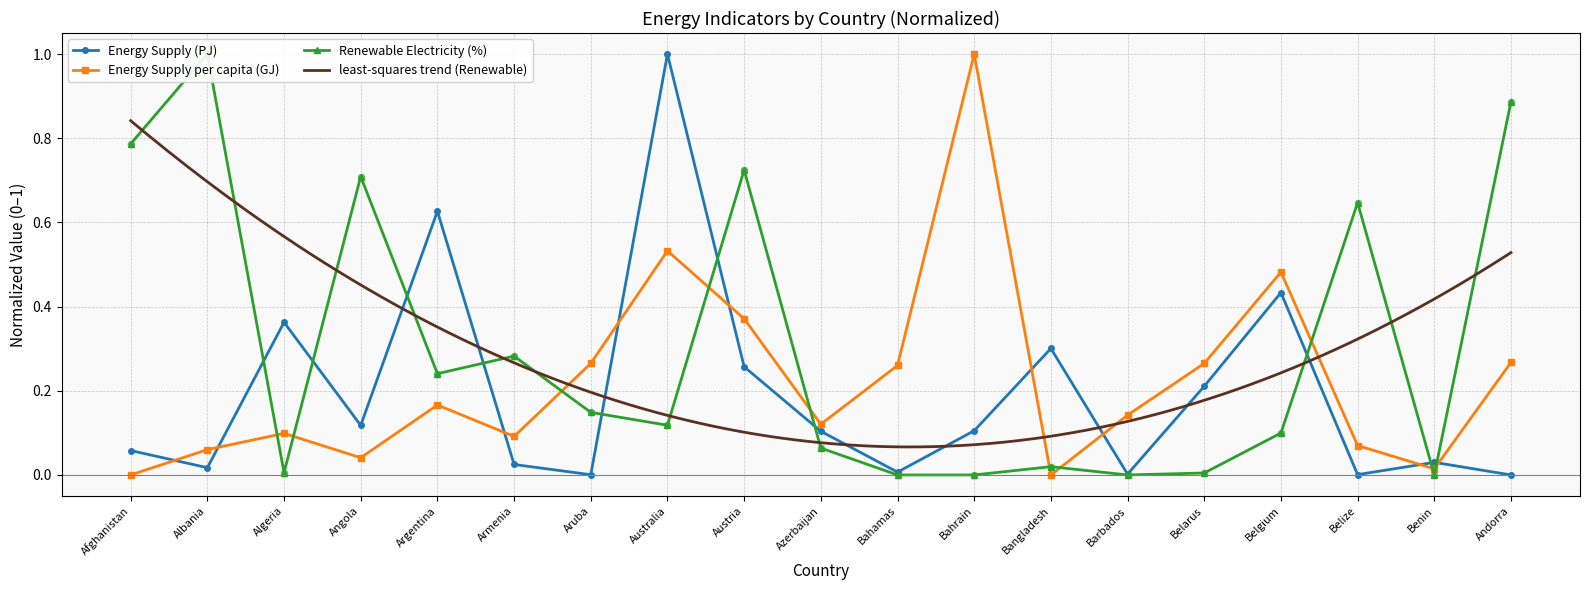

Is the value of Energy Supply per capita (GJ) at Australia greater than the value of Renewable Electricity (%) at Bahrain?

Yes